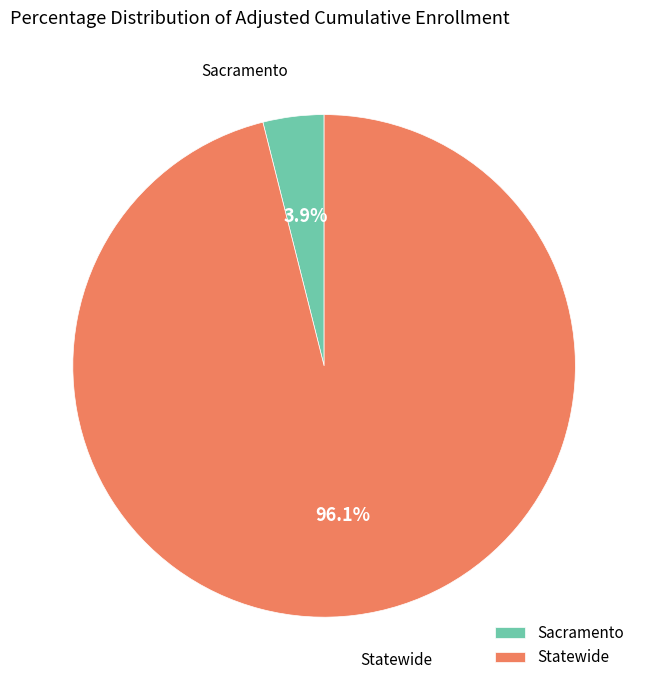

Is there any slice that represents more than half of the pie?

Yes